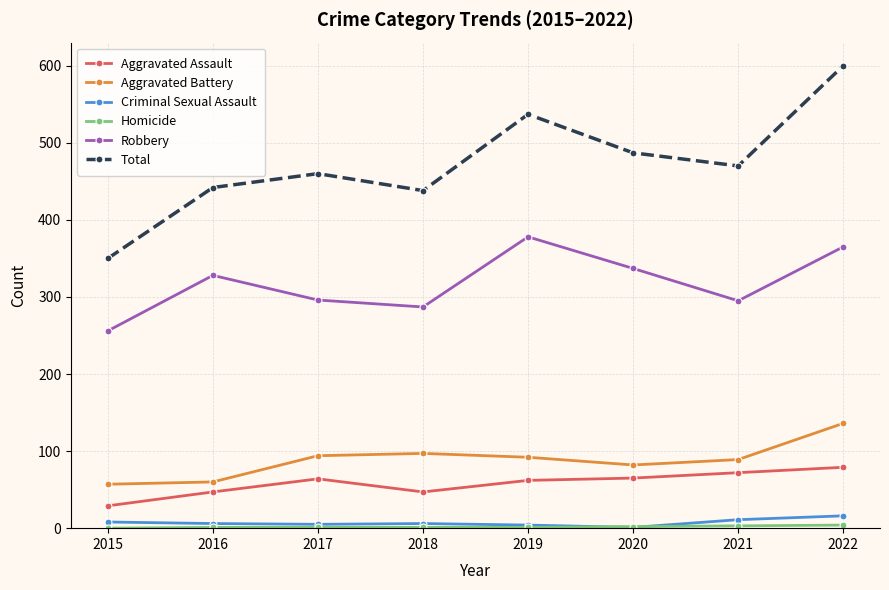

In Robbery, how many points are lower than both neighbors (excluding endpoints)?

2